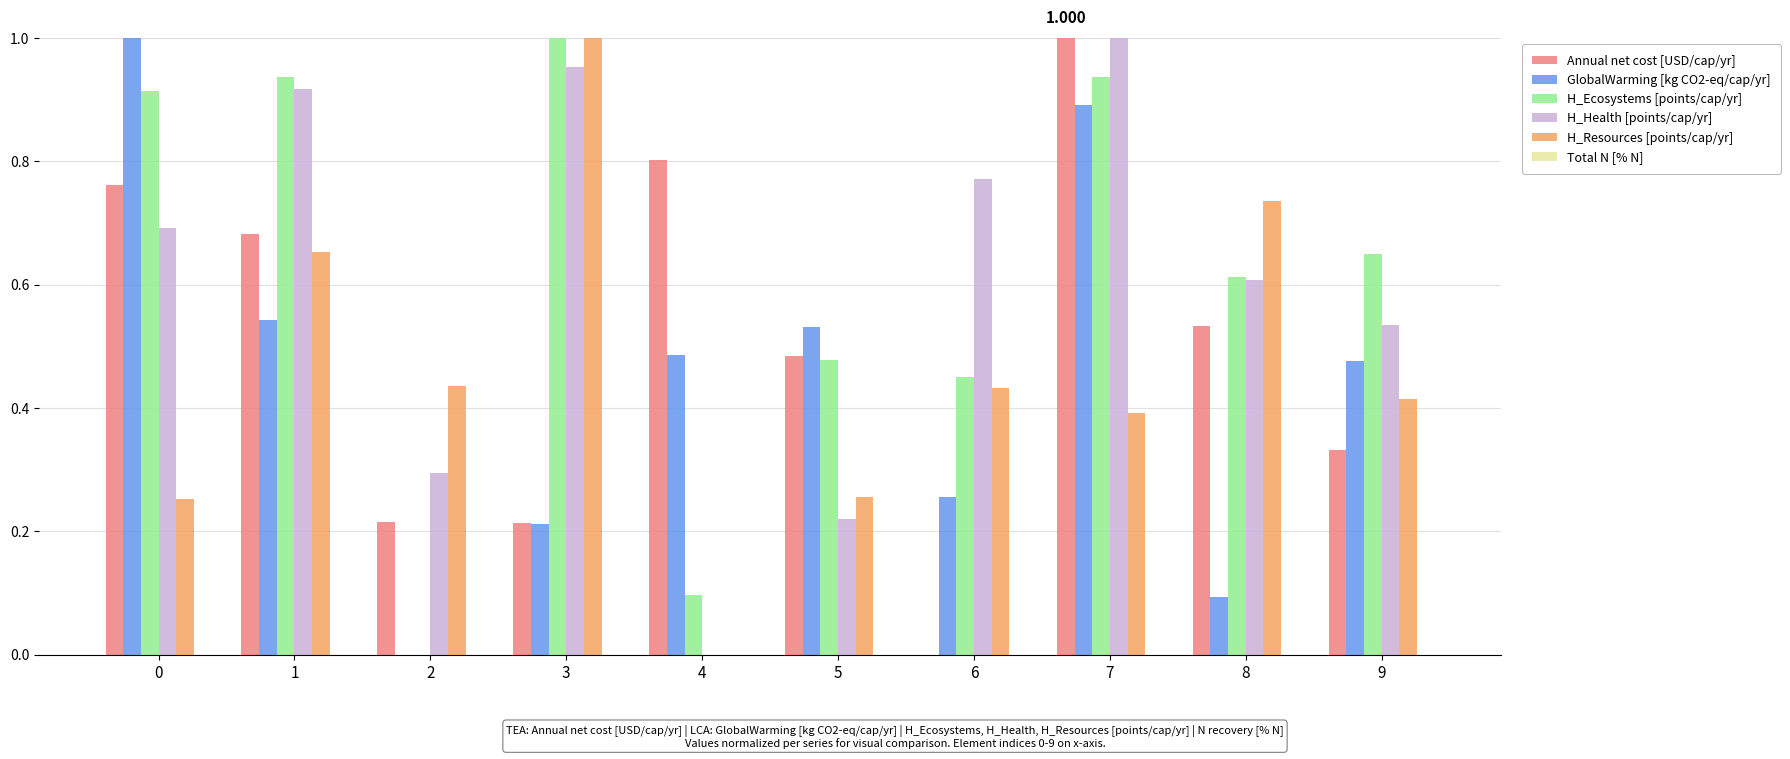

How many data points in GlobalWarming [kg CO2-eq/cap/yr] are above 0?

9